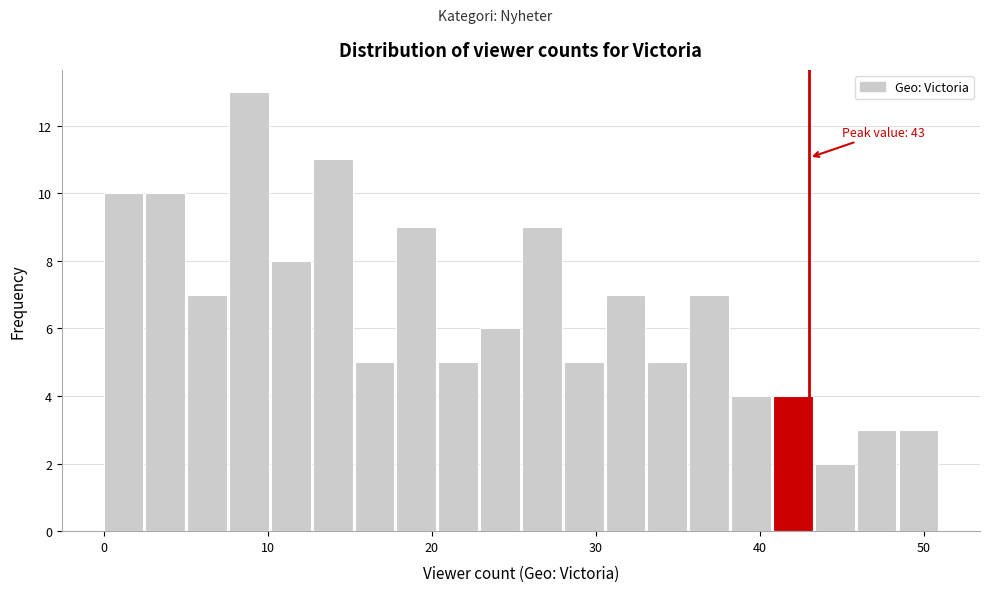

Read against the x-axis, roughly where is the centre of the tallest bar?

9